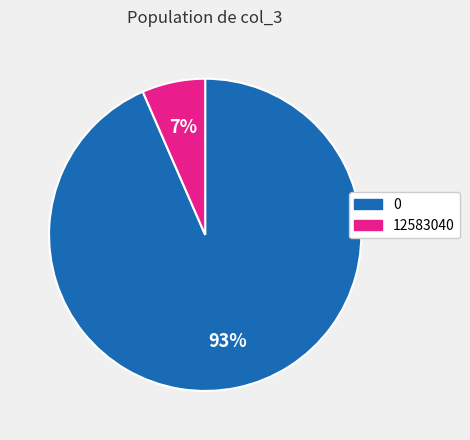

Count the number of slices in the pie.

2